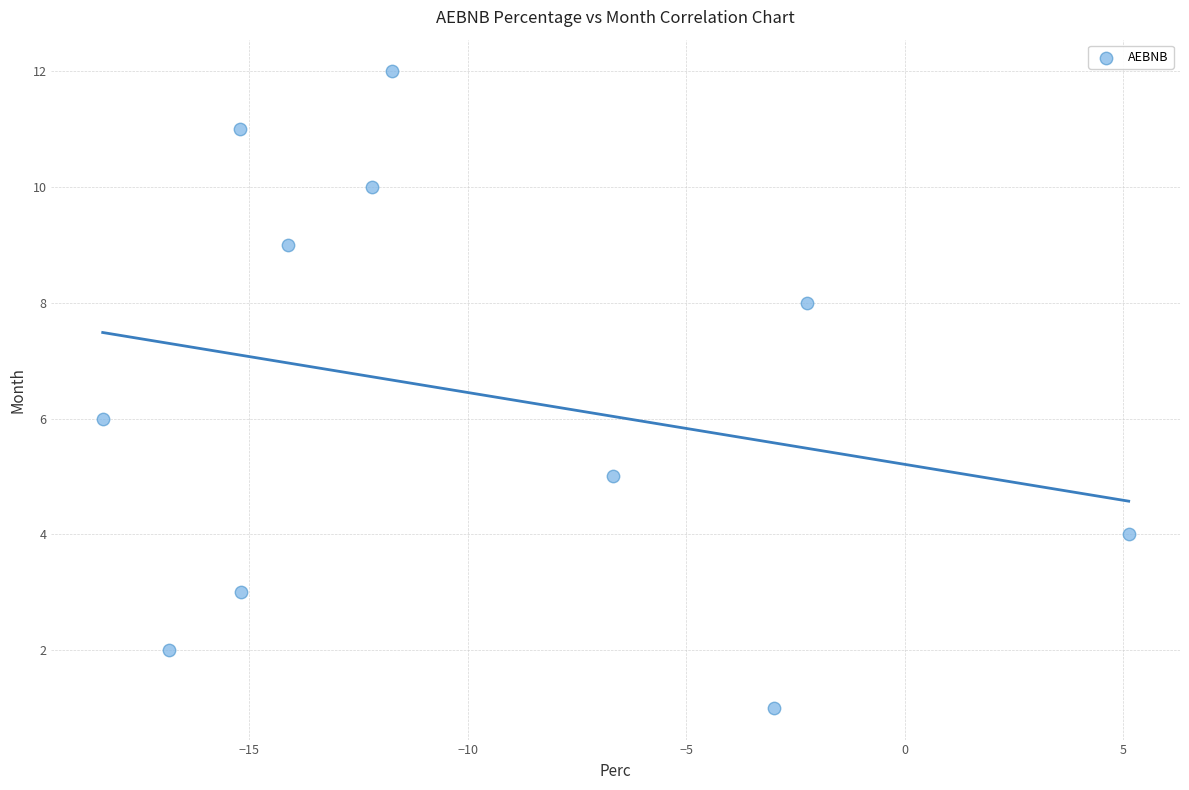

What is the range of Y values (max minus min)?

11